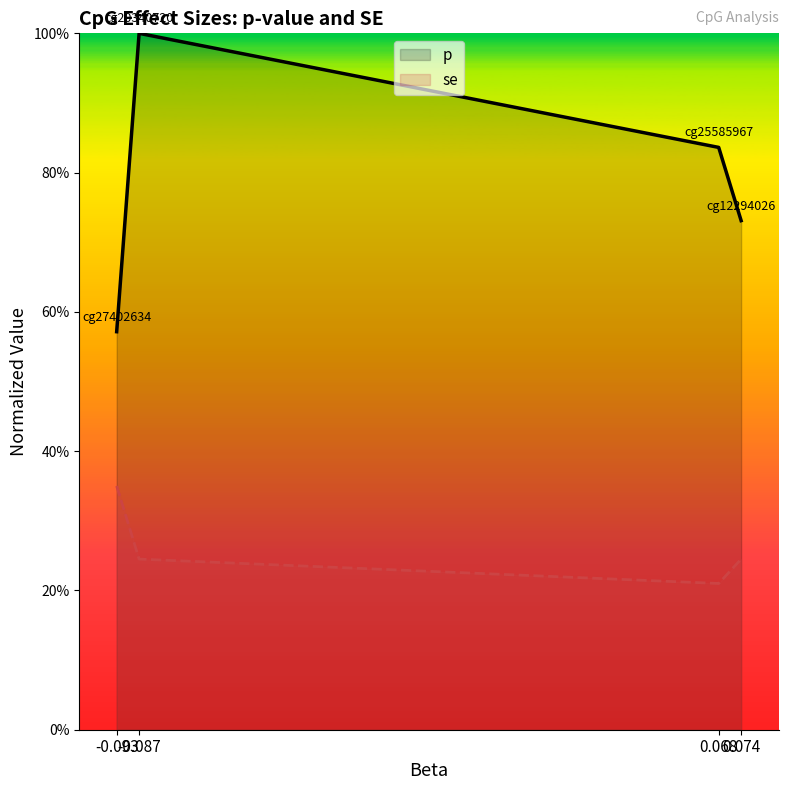

Which category has the highest value in the p series?

-0.087